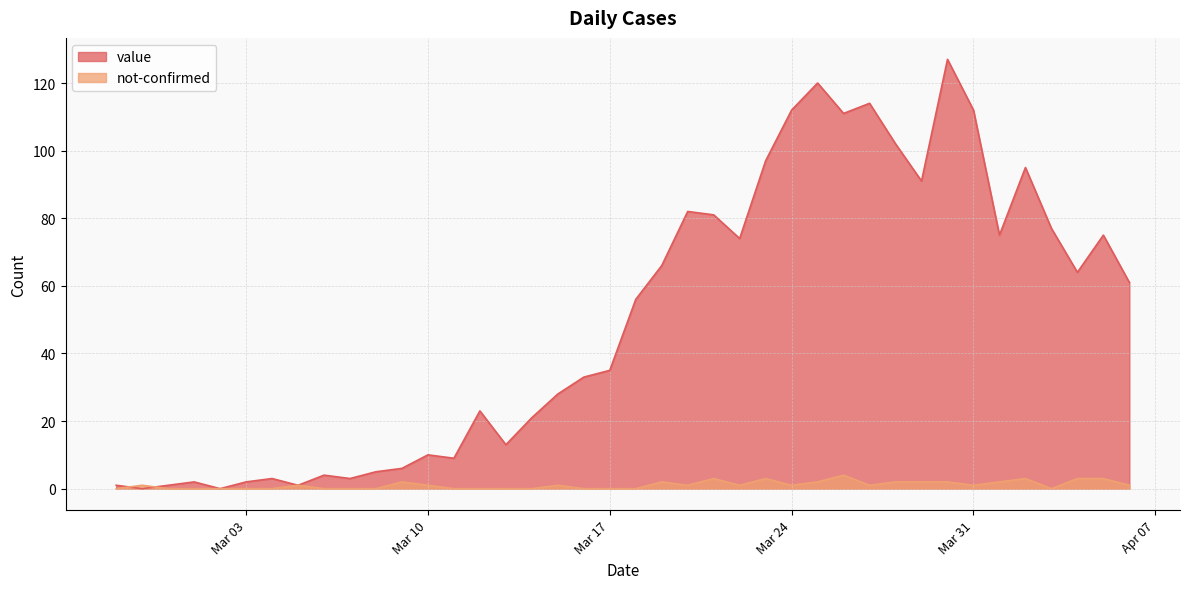

The not-confirmed series shows 2 at 2020-04-01. True or false?

True